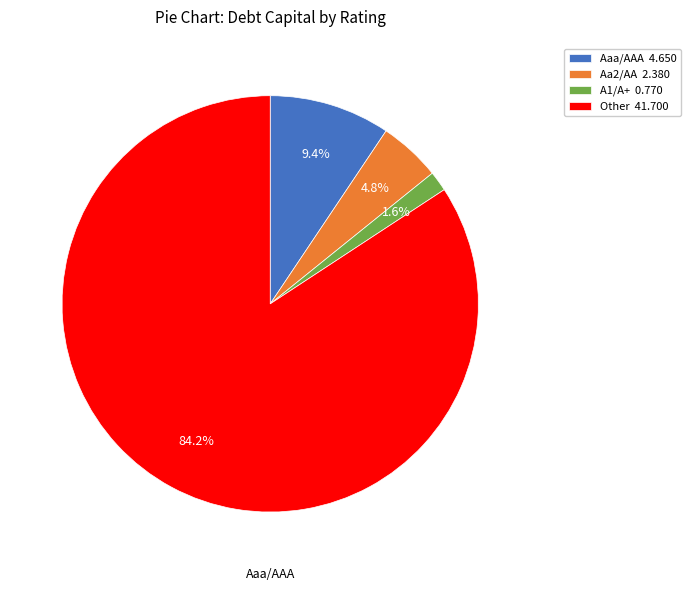

Which category accounts for the majority?

Other